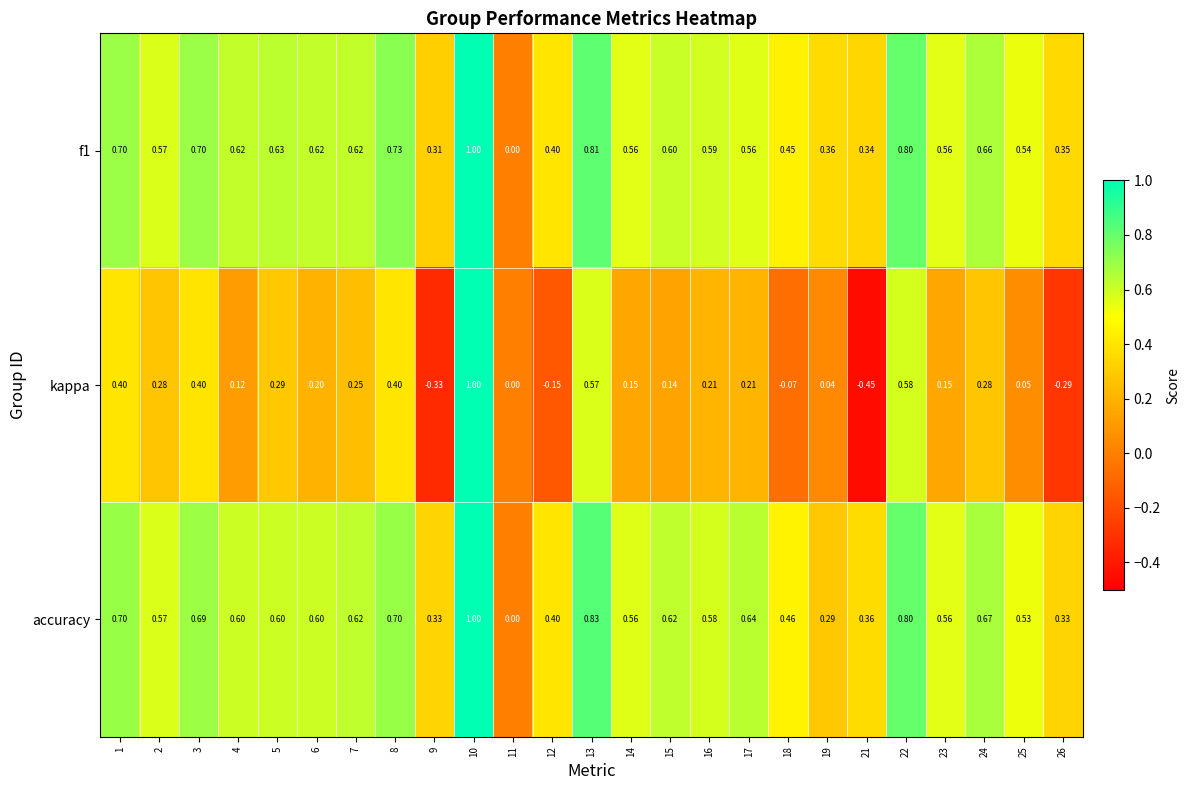

Rank the series at 3 from highest to lowest value.

f1, accuracy, kappa